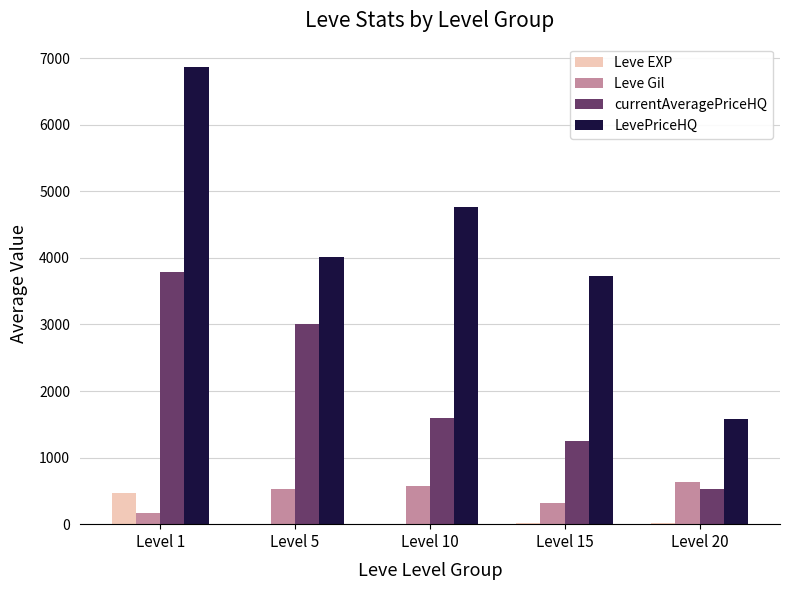

What are all the series names shown in the legend?

Leve EXP, Leve Gil, currentAveragePriceHQ, LevePriceHQ